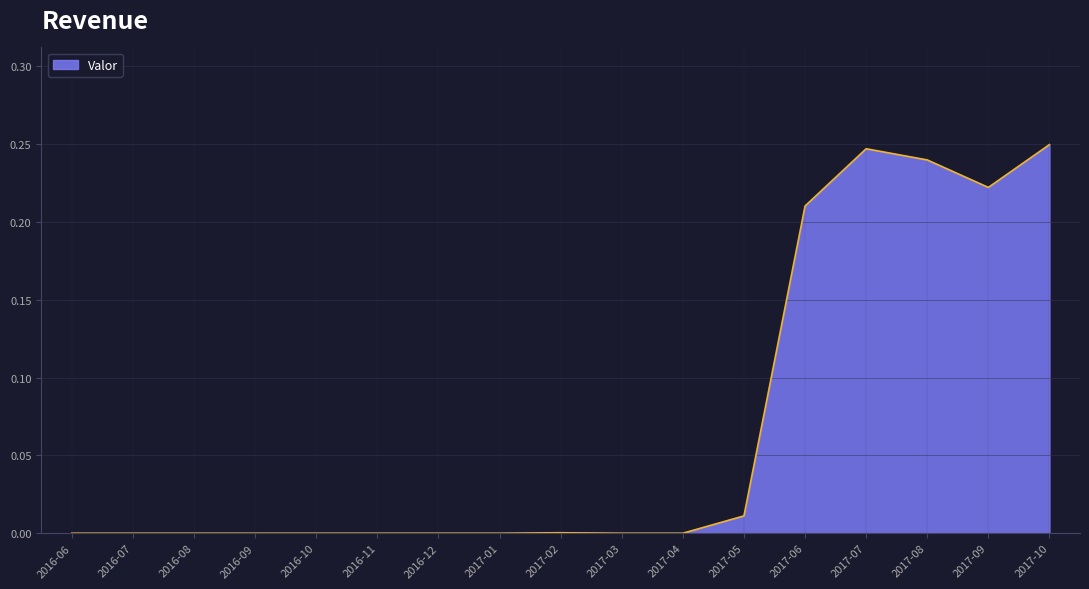

Between 2017-07 and 2016-06, which is larger?

2017-07